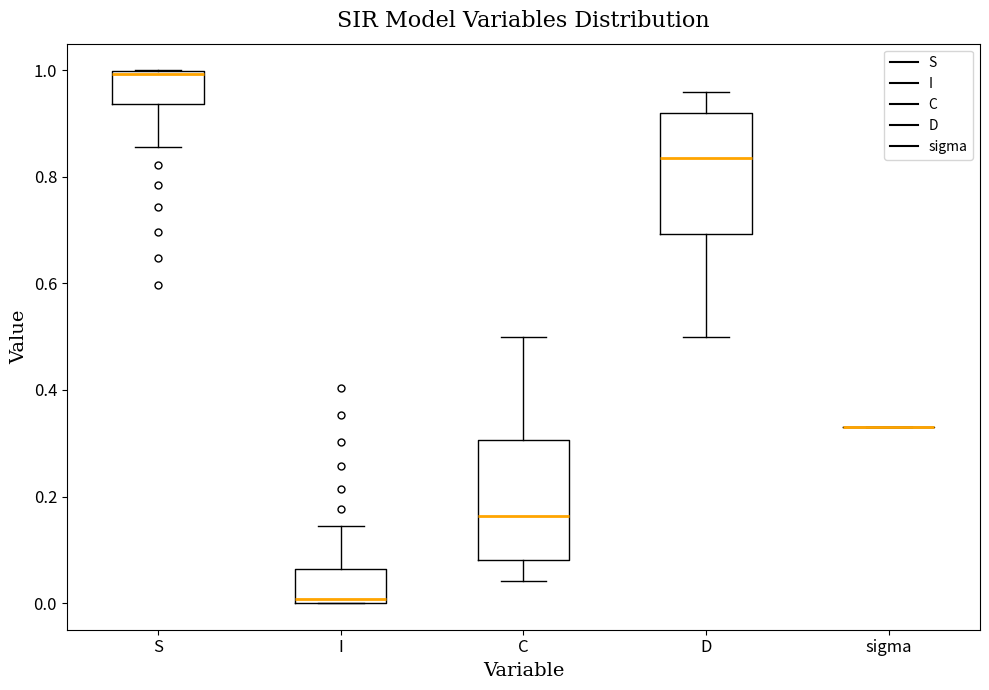

Reading left to right, read every box against the y-axis: the position of its median line, the range the box covers, and the ends of its whiskers. The values are not printed on the chart, so give them approximately, as read against the axis.

S: median 1.00, box 0.94 to 1.00, whiskers 0.86 to 1.00
I: median 0.00, box 0.00 to 0.06, whiskers 0.00 to 0.14
C: median 0.16, box 0.08 to 0.30, whiskers 0.04 to 0.50
D: median 0.84, box 0.70 to 0.92, whiskers 0.50 to 0.96
sigma: box collapsed to a line at 0.34, whiskers 0.34 to 0.34